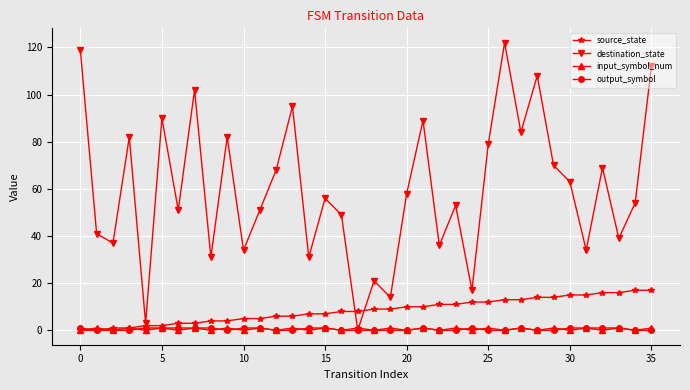

What is the value of the output_symbol point at the 21st from the left?

0